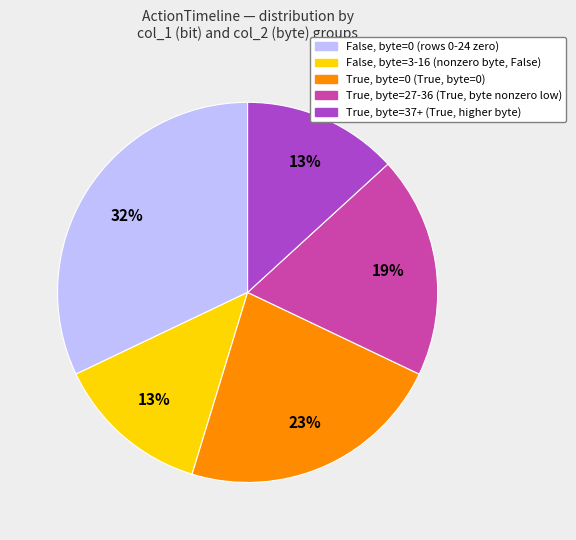

How many slices are in this pie chart?

5